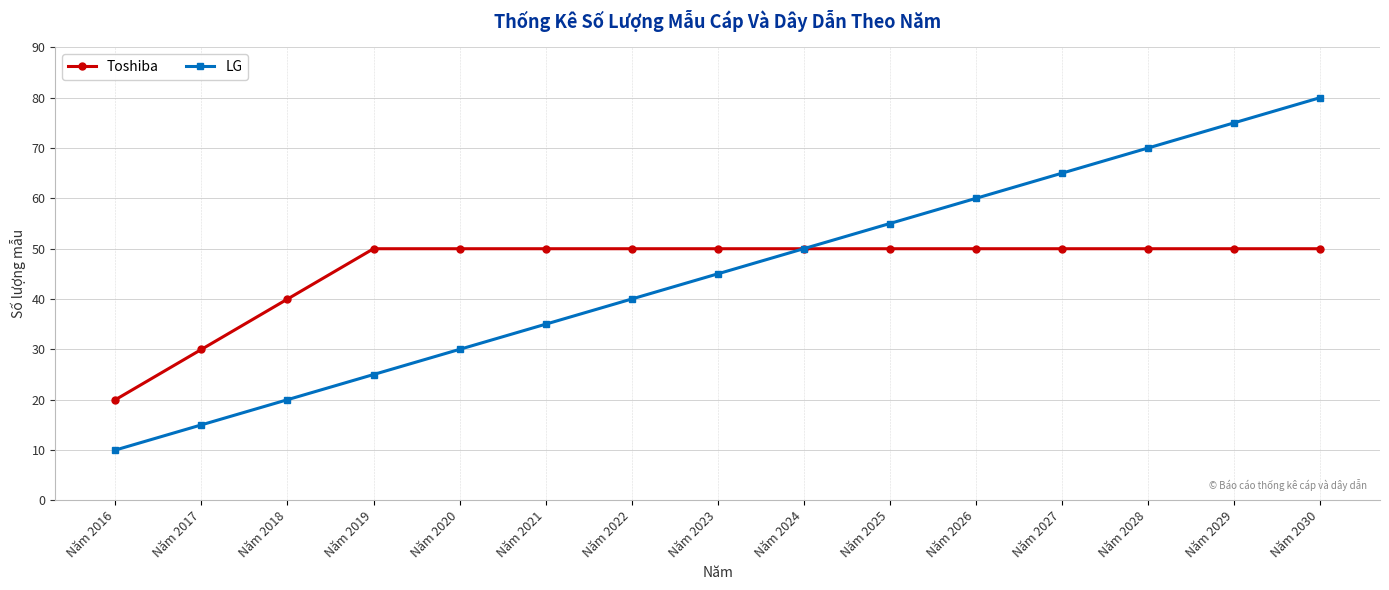

Between Năm 2027 and Năm 2030, which series saw the biggest shift?

LG